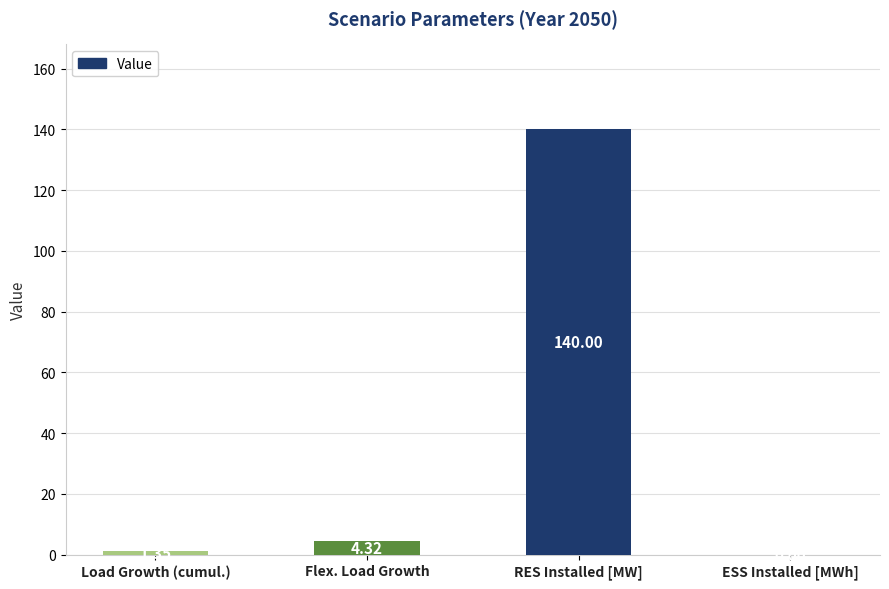

Does the chart contain any negative values?

No